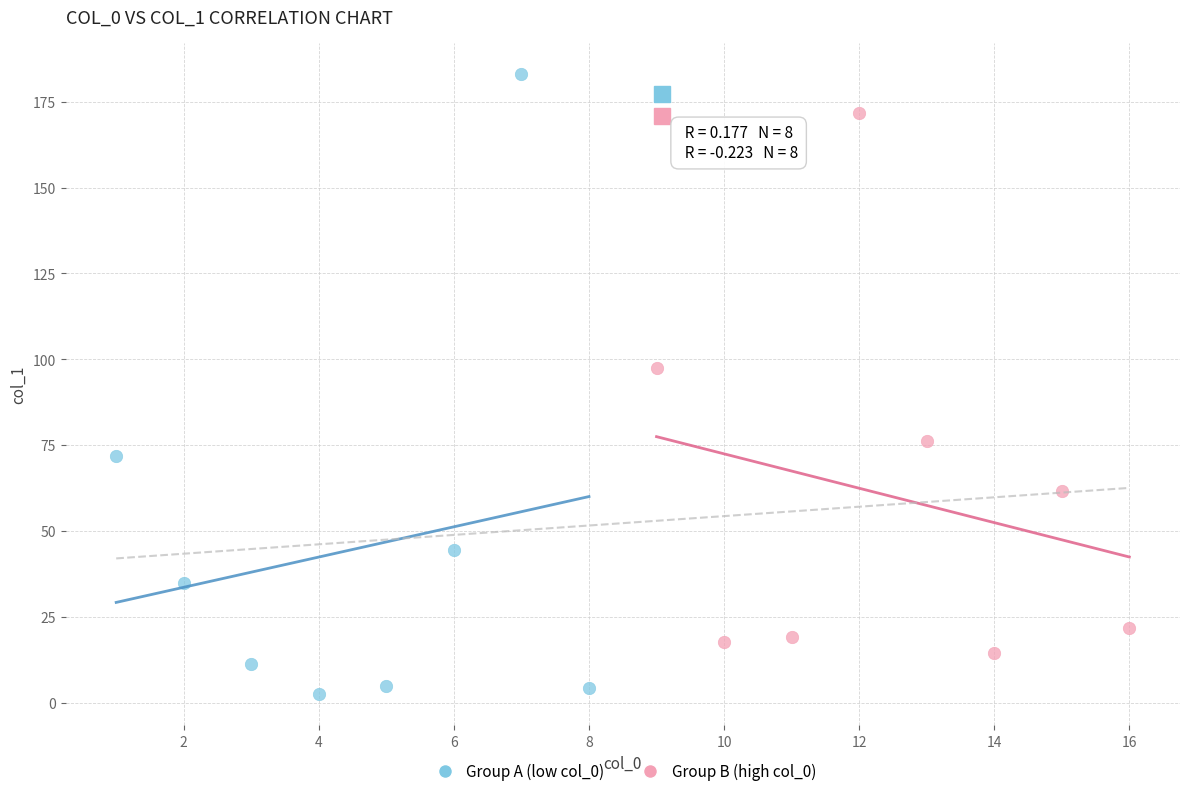

Which series has the largest Y range (max minus min)?

Group A (low col_0)